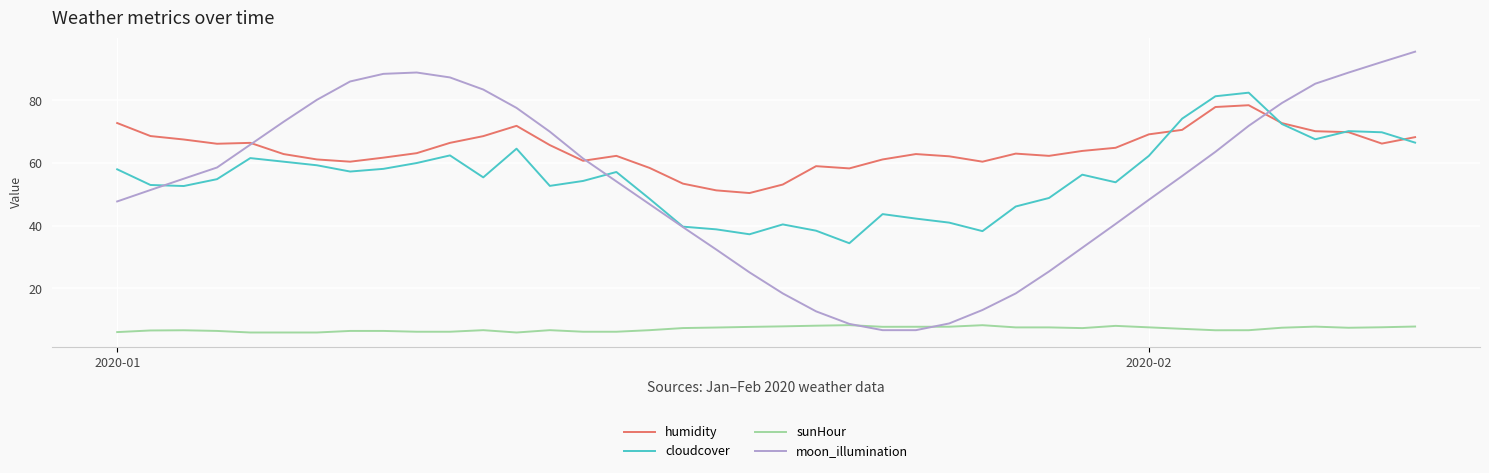

Which series has the largest total across all categories?

humidity